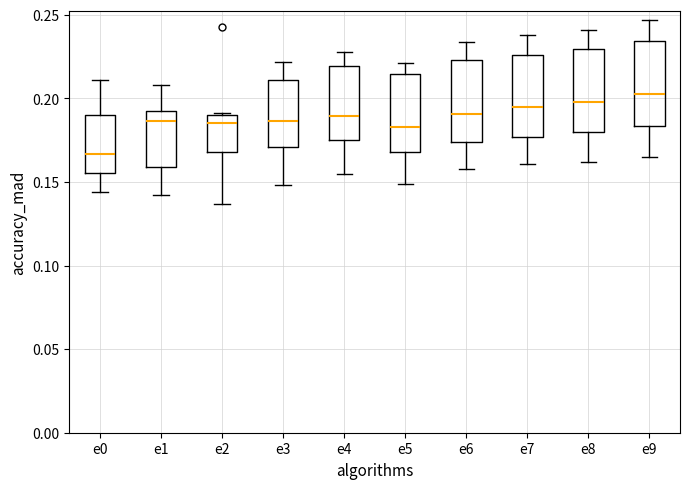

Reading left to right, read every box against the y-axis: the position of its median line, the range the box covers, and the ends of its whiskers. The values are not printed on the chart, so give them approximately, as read against the axis.

e0: median 0.165, box 0.155 to 0.190, whiskers 0.145 to 0.210
e1: median 0.185, box 0.160 to 0.195, whiskers 0.140 to 0.210
e2: median 0.185, box 0.170 to 0.190, whiskers 0.135 to 0.190
e3: median 0.185, box 0.170 to 0.210, whiskers 0.150 to 0.220
e4: median 0.190, box 0.175 to 0.220, whiskers 0.155 to 0.230
e5: median 0.185, box 0.170 to 0.215, whiskers 0.150 to 0.220
e6: median 0.190, box 0.175 to 0.225, whiskers 0.160 to 0.235
e7: median 0.195, box 0.175 to 0.225, whiskers 0.160 to 0.240
e8: median 0.200, box 0.180 to 0.230, whiskers 0.160 to 0.240
e9: median 0.205, box 0.185 to 0.235, whiskers 0.165 to 0.245